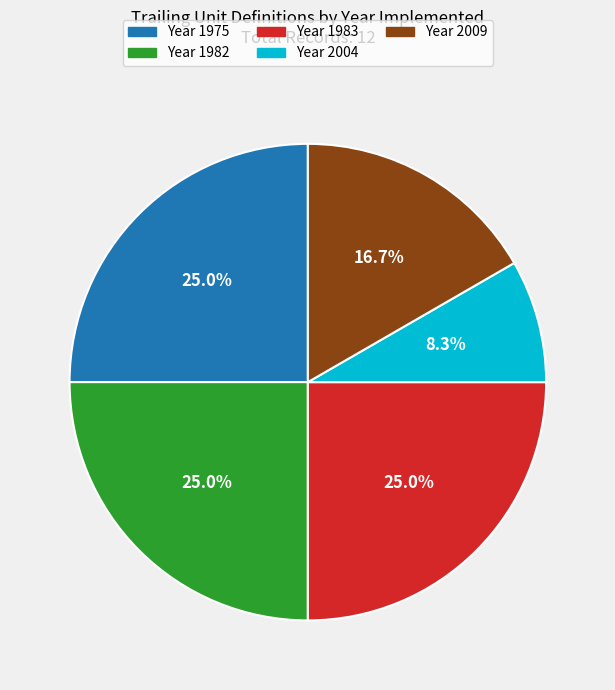

Is there a majority slice in this chart?

No